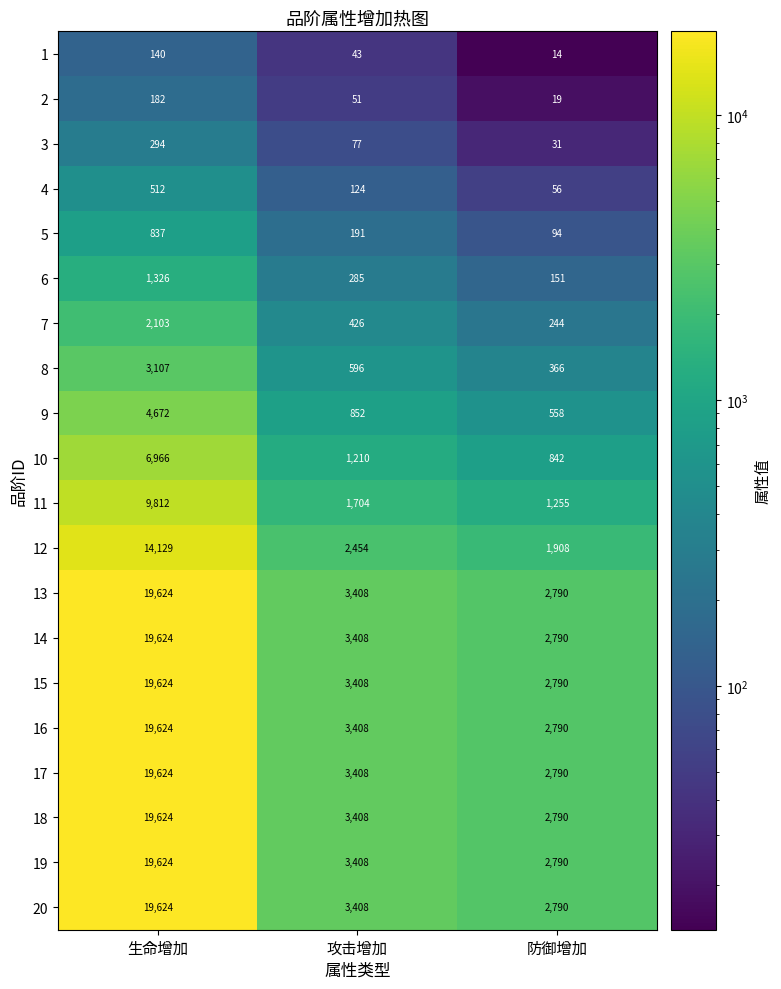

List the labels in order of 5 value, largest first.

生命增加, 攻击增加, 防御增加